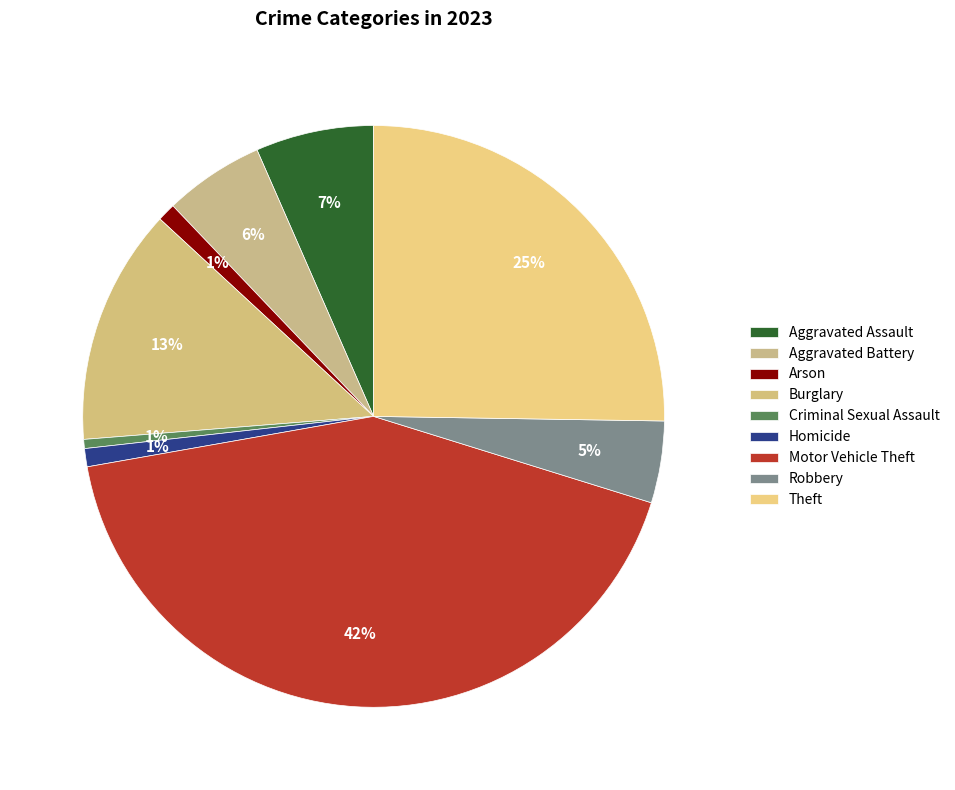

Does Motor Vehicle Theft represent more than half of the total?

No